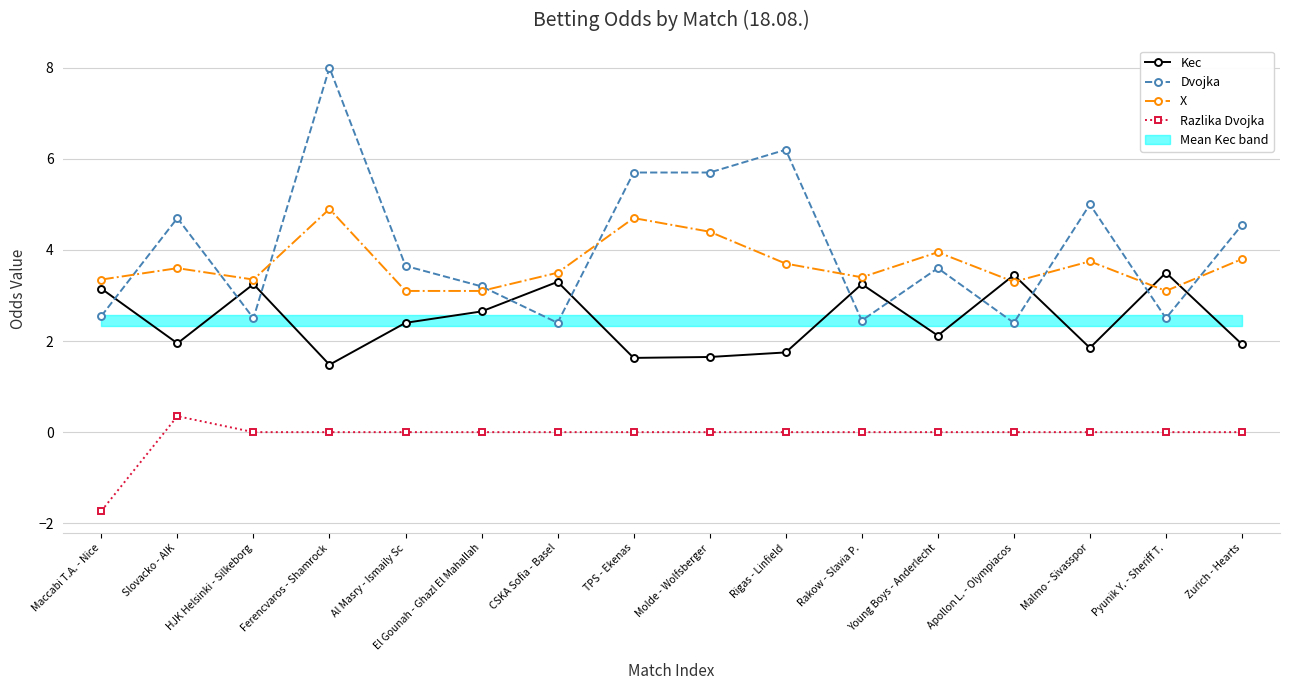

True or false: Kec and X cross at least once.

True